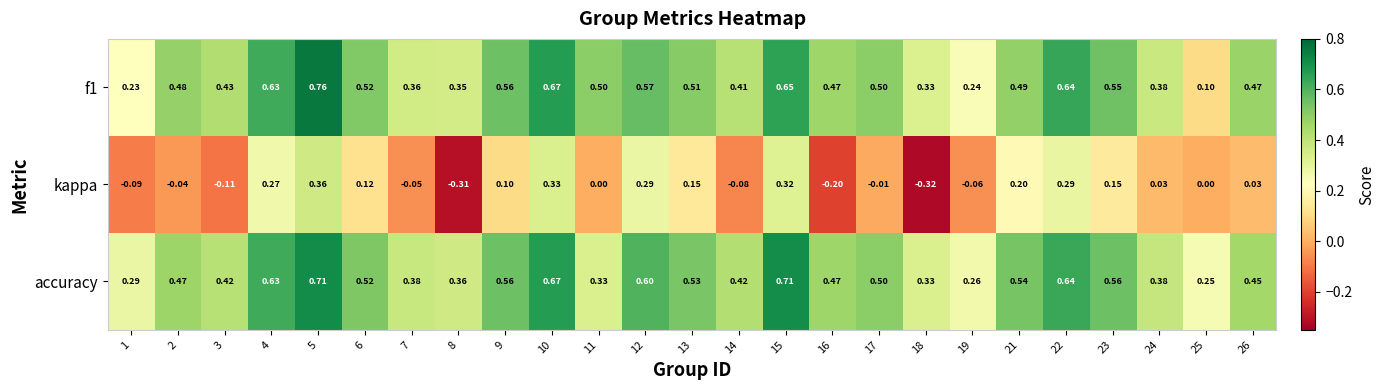

Which series has the largest total across all categories?

accuracy